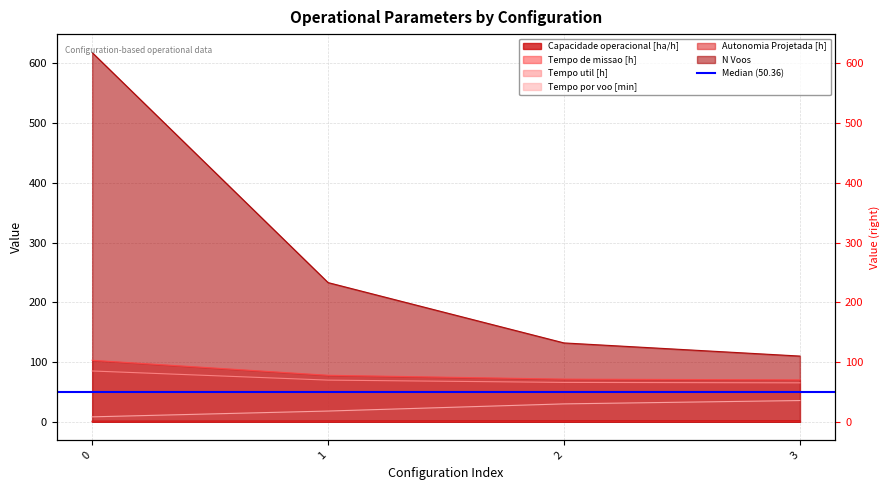

Which has a higher value, 1 or 0?

1